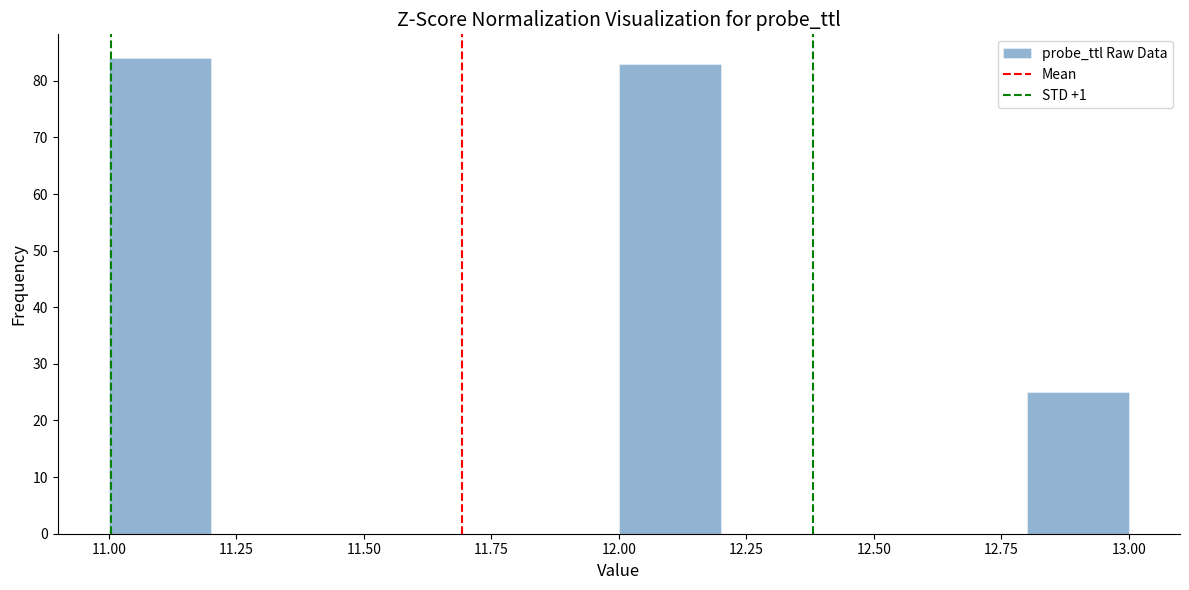

Which range on the x-axis has the tallest bar?

11.0 to 11.2